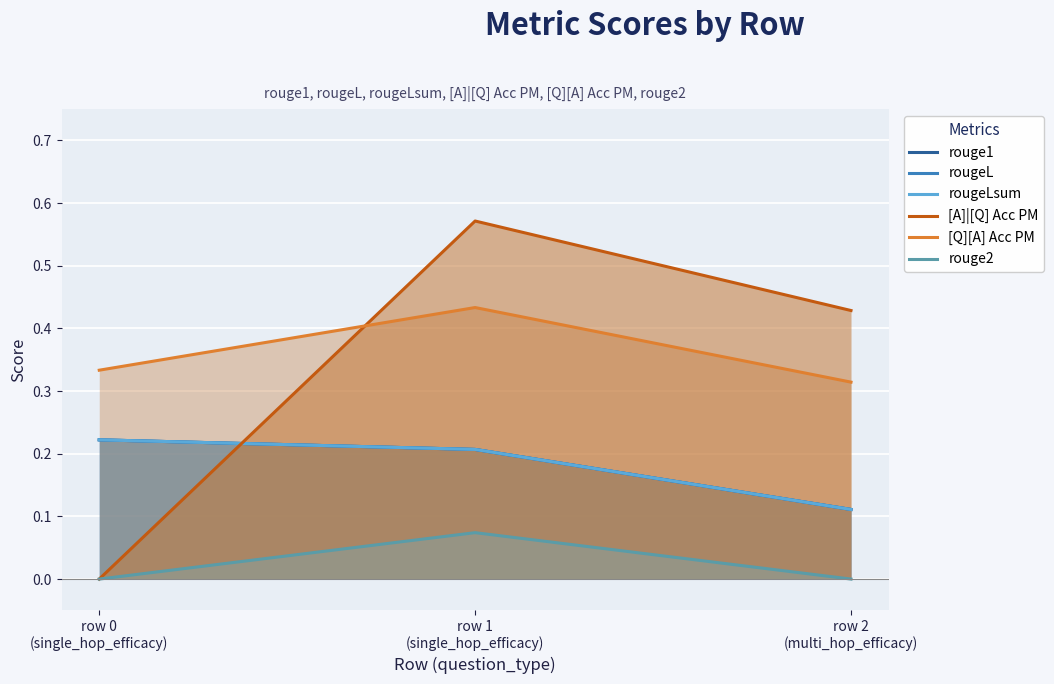

What is the difference between the maximum and minimum values in the rougeL series?

0.1